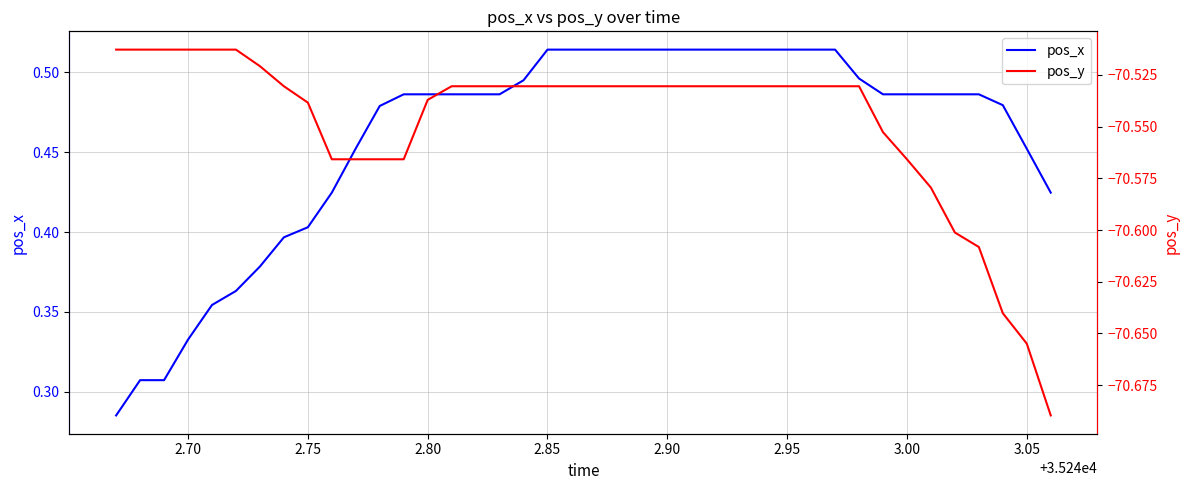

Does the chart display data point markers on the line(s)?

No